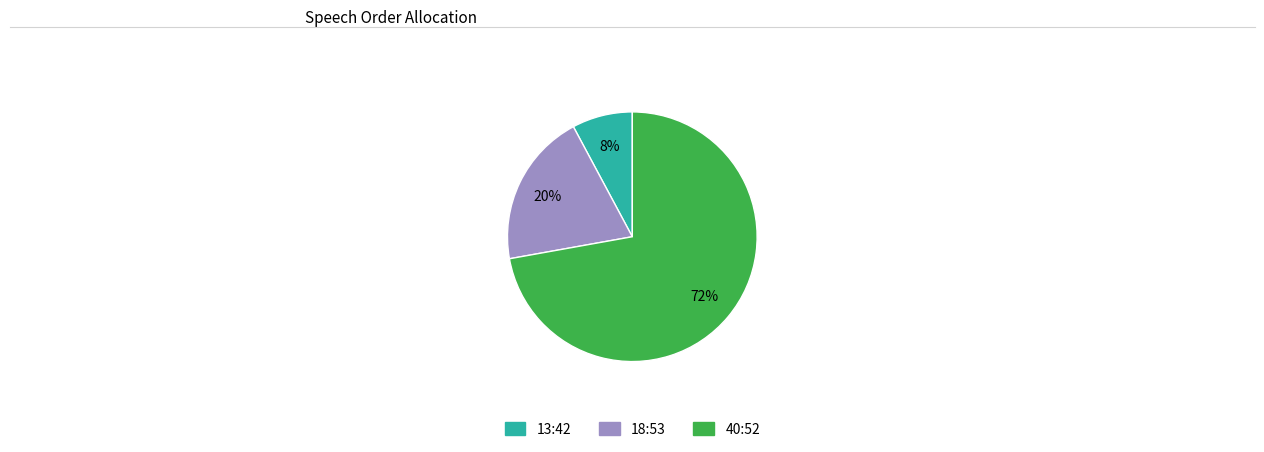

Does 40:52 represent more than half of the total?

Yes